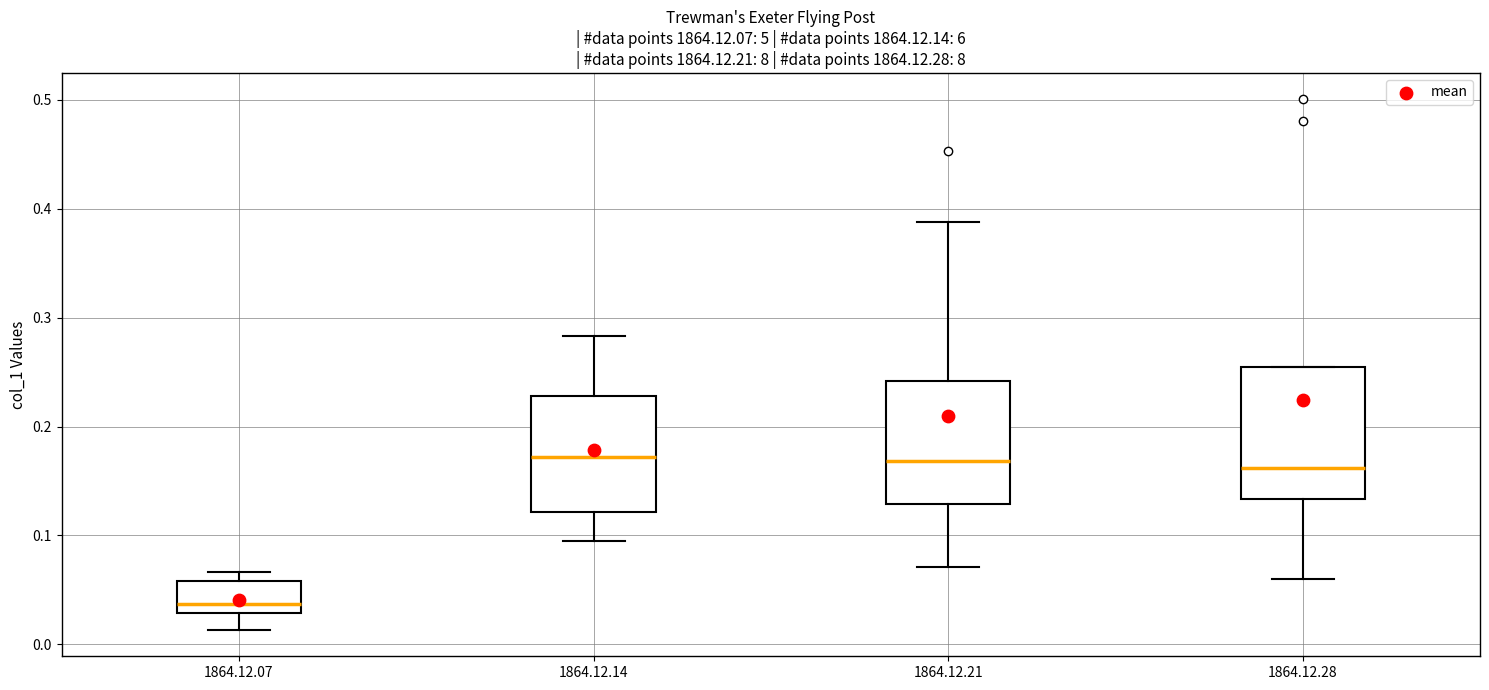

Where does the lower whisker of the box for 1864.12.28 end on the y-axis? The values are not printed on the chart, so give them approximately, as read against the axis.

0.06